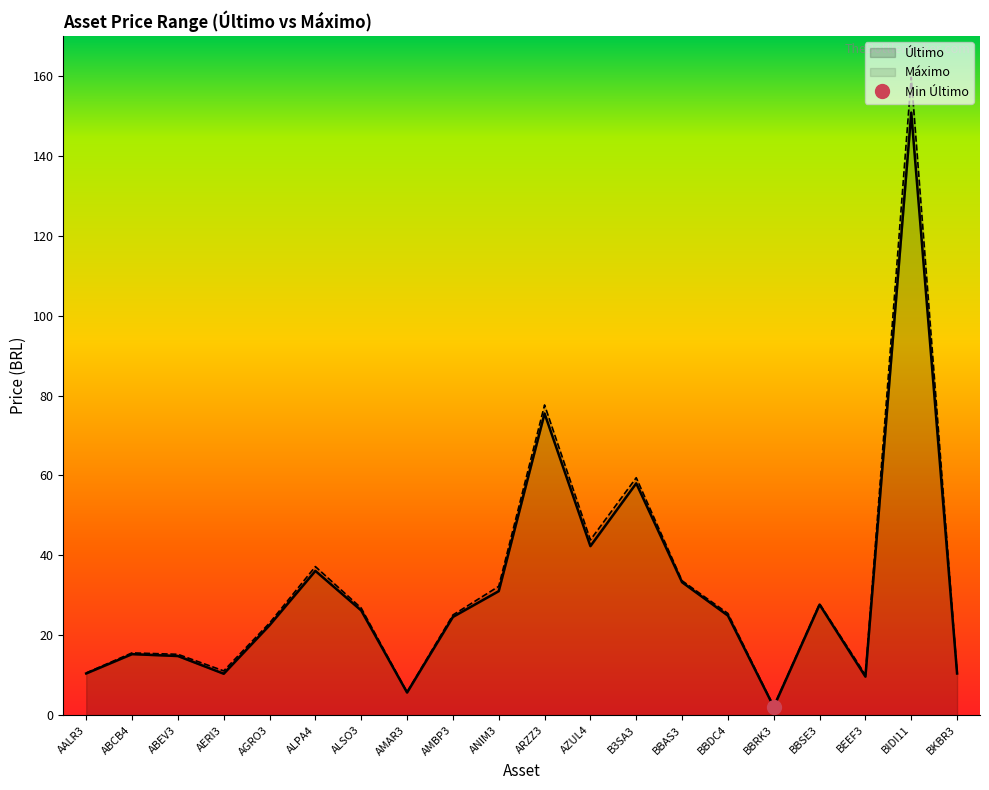

What is the label of the 1st point from the right?

BKBR3